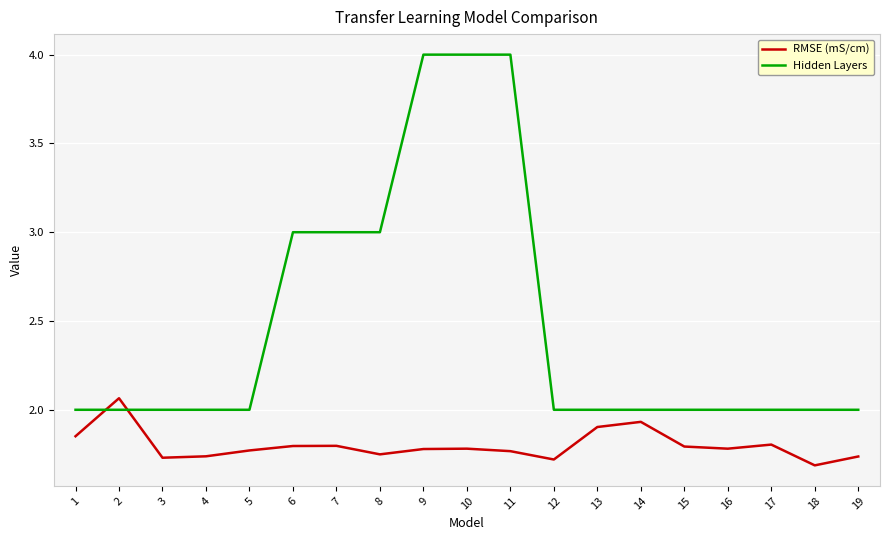

Which series has the widest spread of values?

Hidden Layers